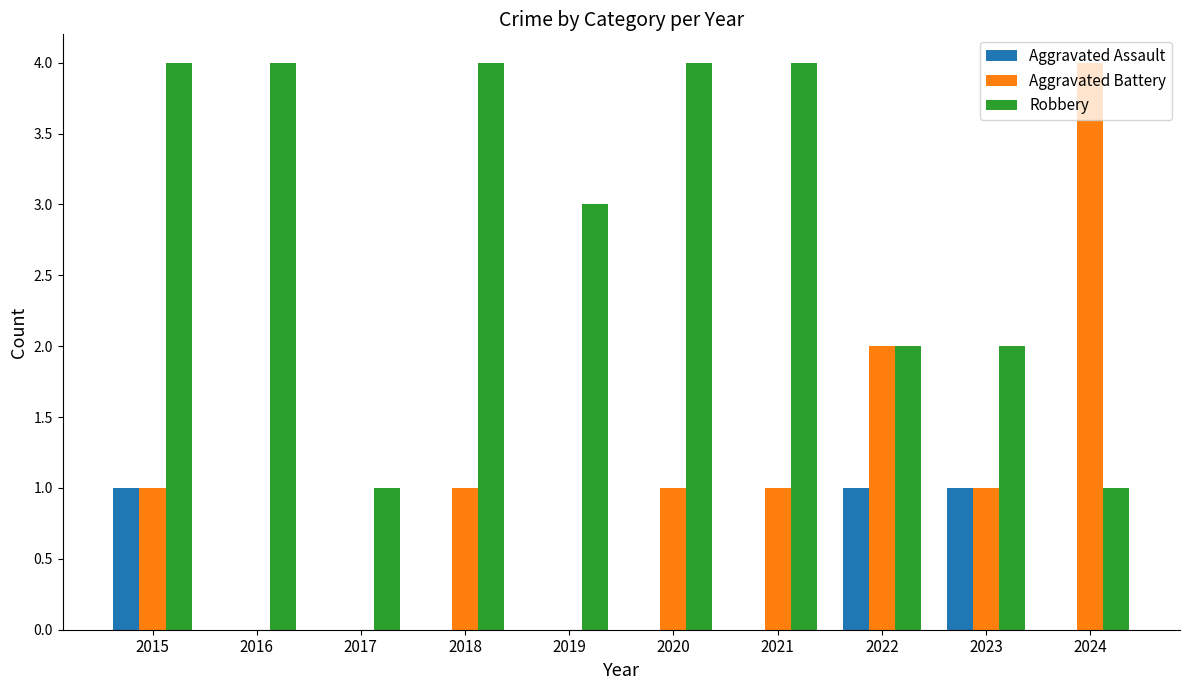

How many Robbery values are between 2 and 4?

8